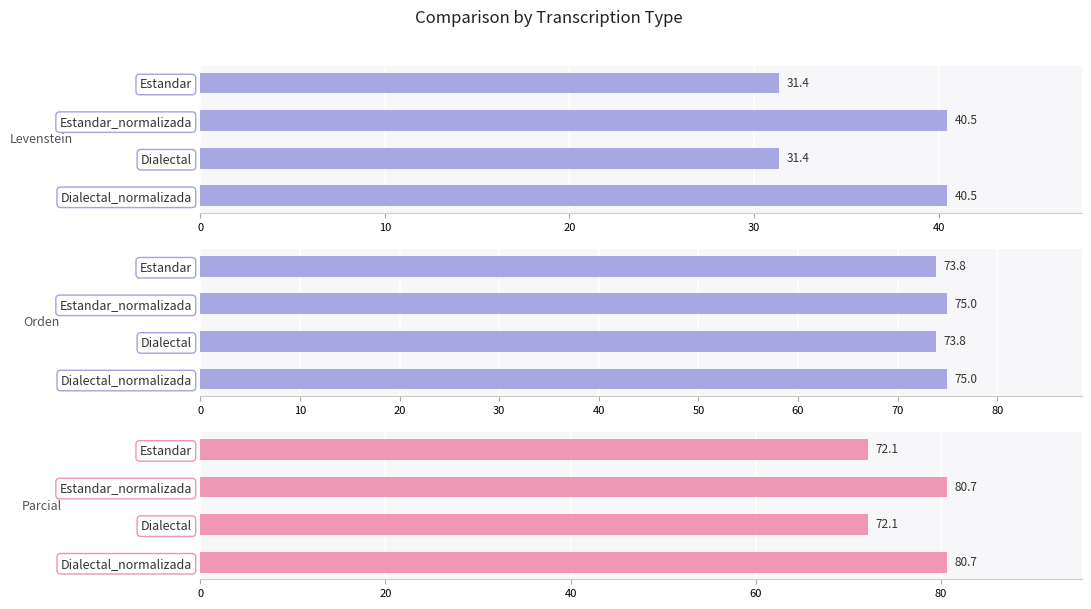

Which series changed the most between Estandar_normalizada and Dialectal?

Levenstein